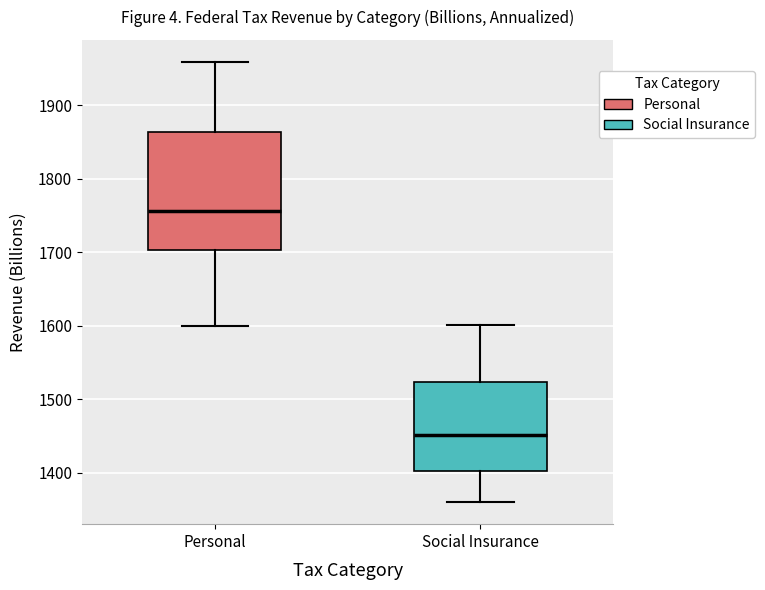

Which box's median line is the lowest?

Social Insurance